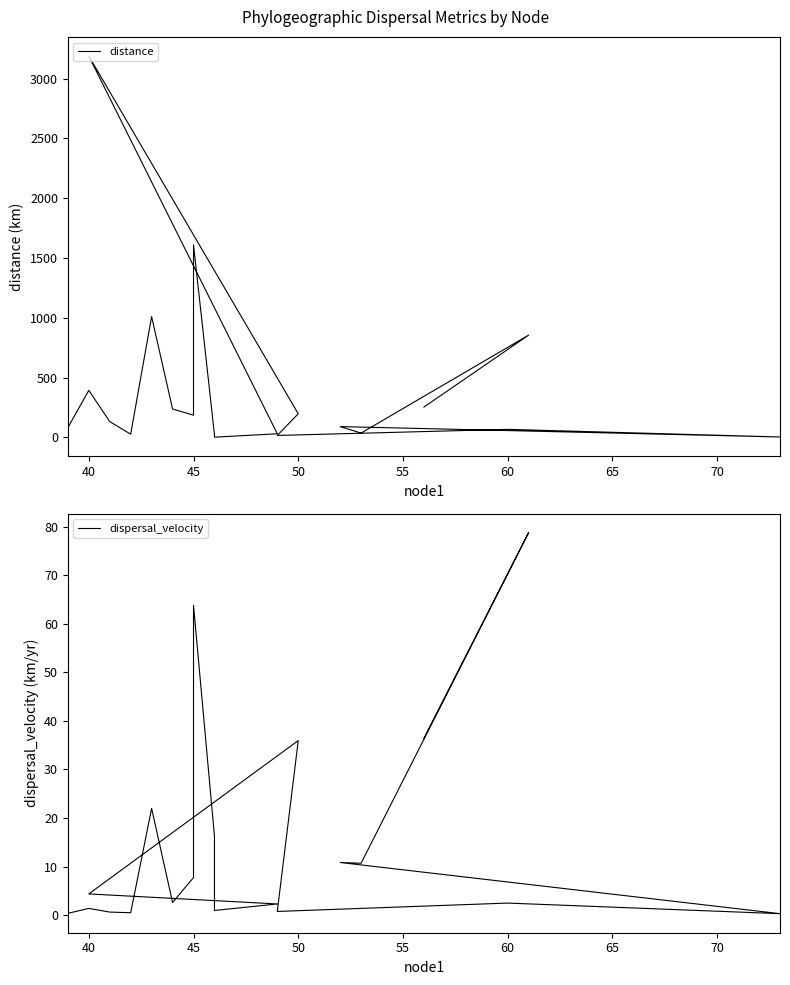

True or false: distance and dispersal_velocity intersect in this chart.

False